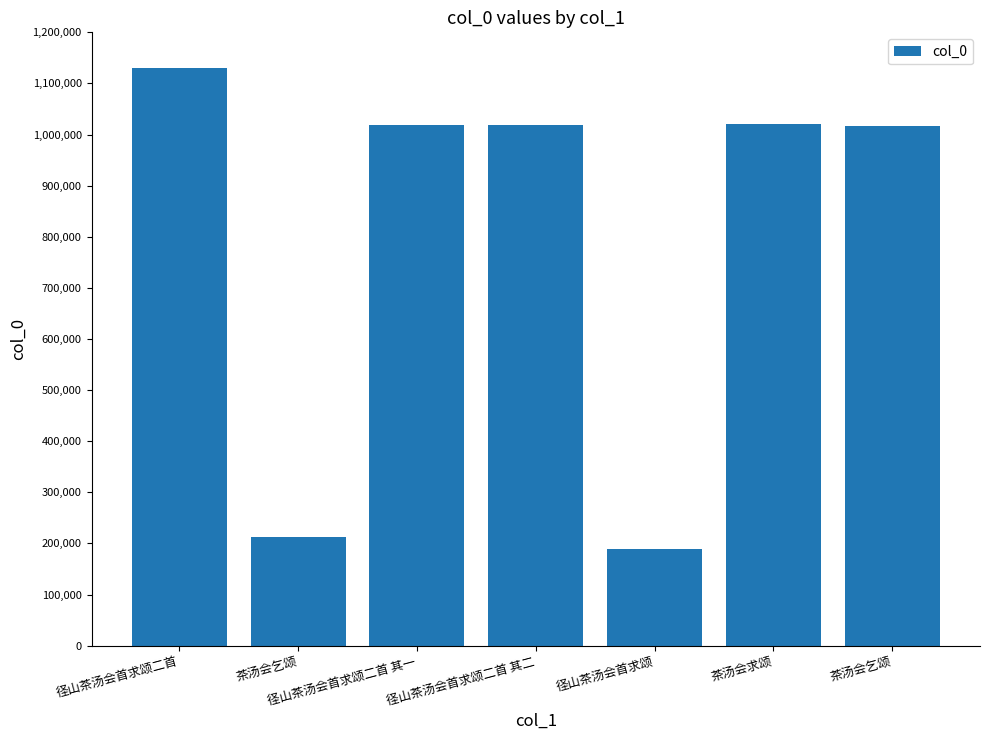

What is the smallest value displayed?

188436